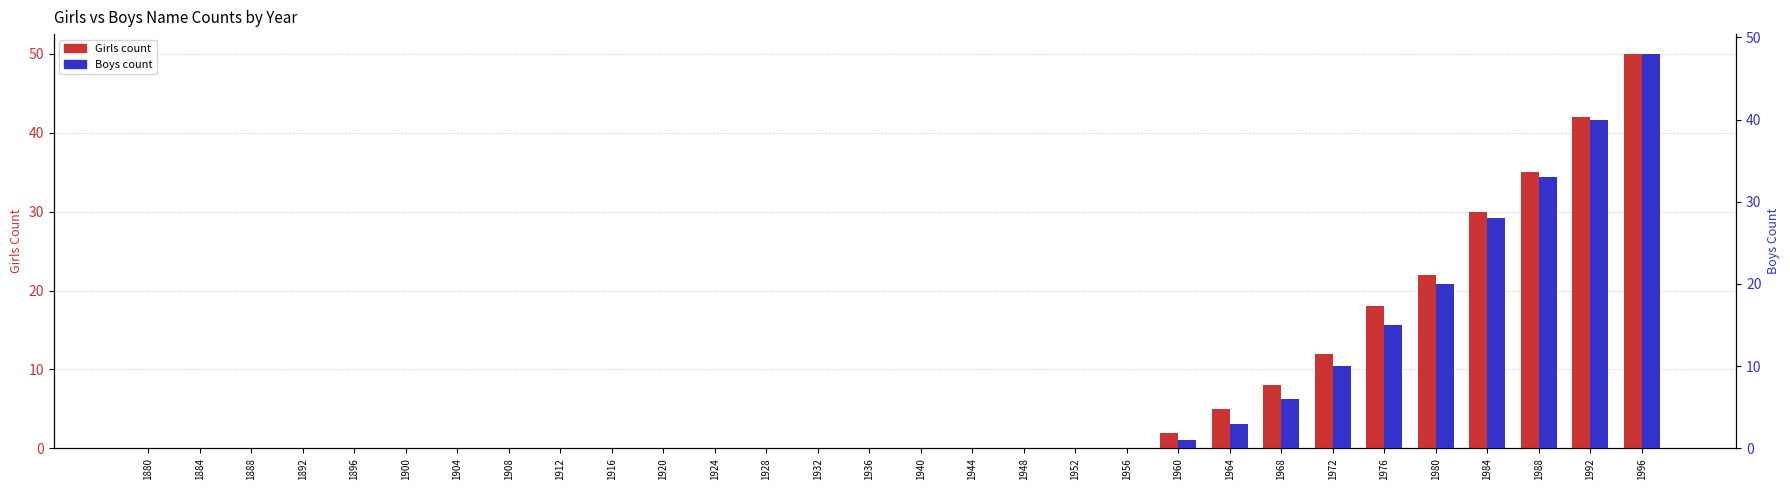

Rank the series by their average value, from highest to lowest.

Girls, Boys